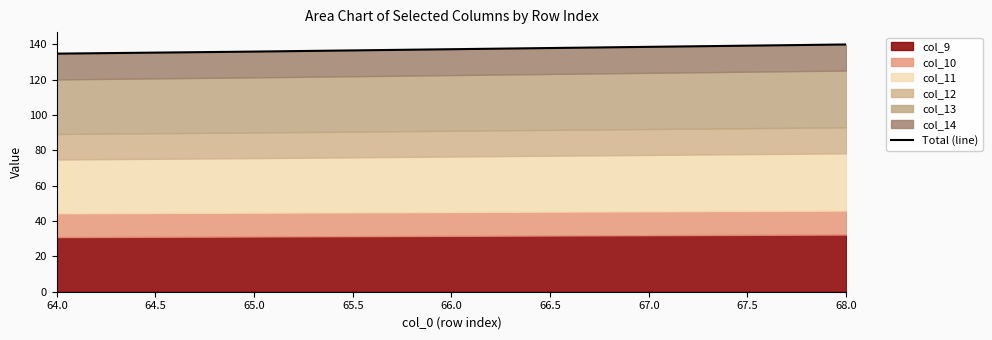

True or false: the data shows 196.7 at 65.0.

False